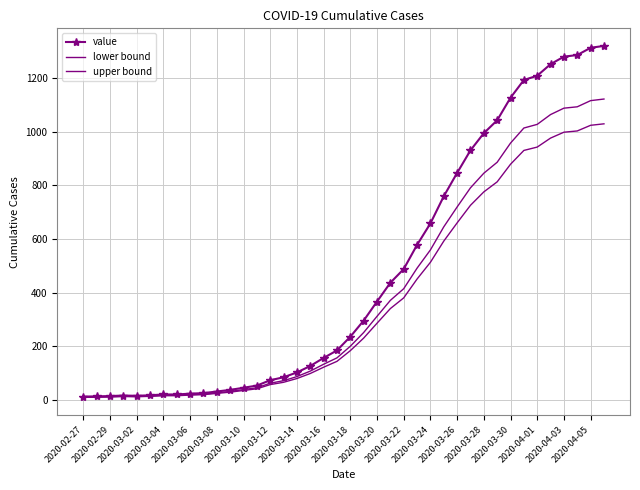

Which series has the largest total across all categories?

value